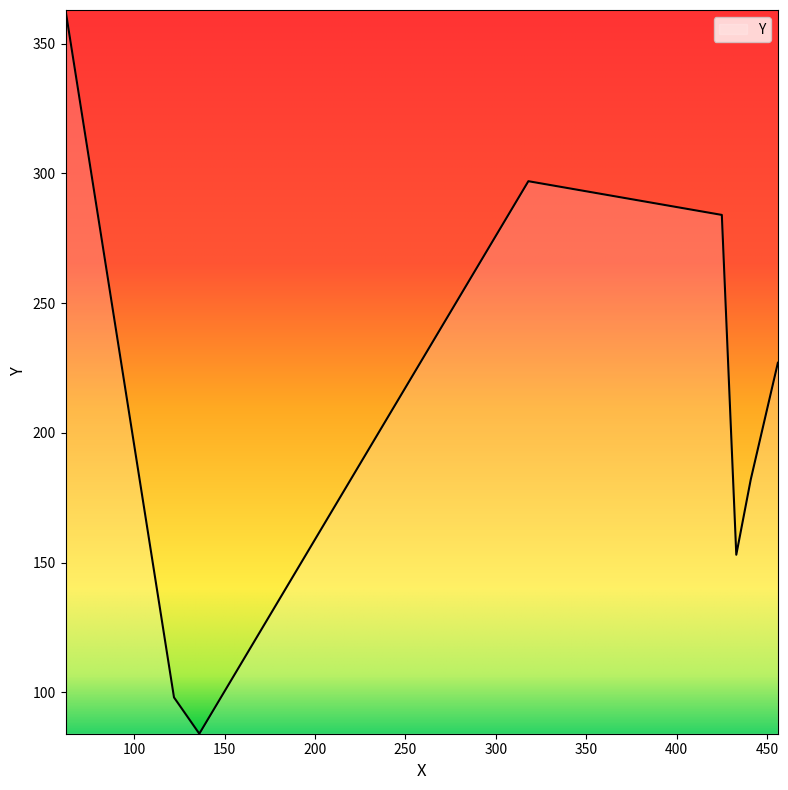

What is the smallest value displayed?

84